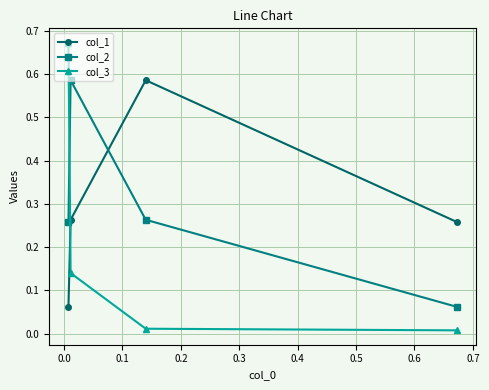

Count the col_2 values in the range 0 to 1.

4